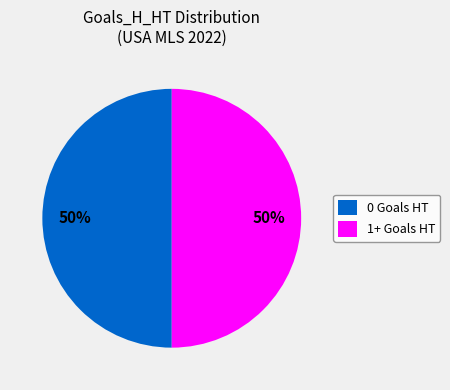

Approximately how many times larger is the value at 1+ Goals HT compared to 0 Goals HT?

1.0